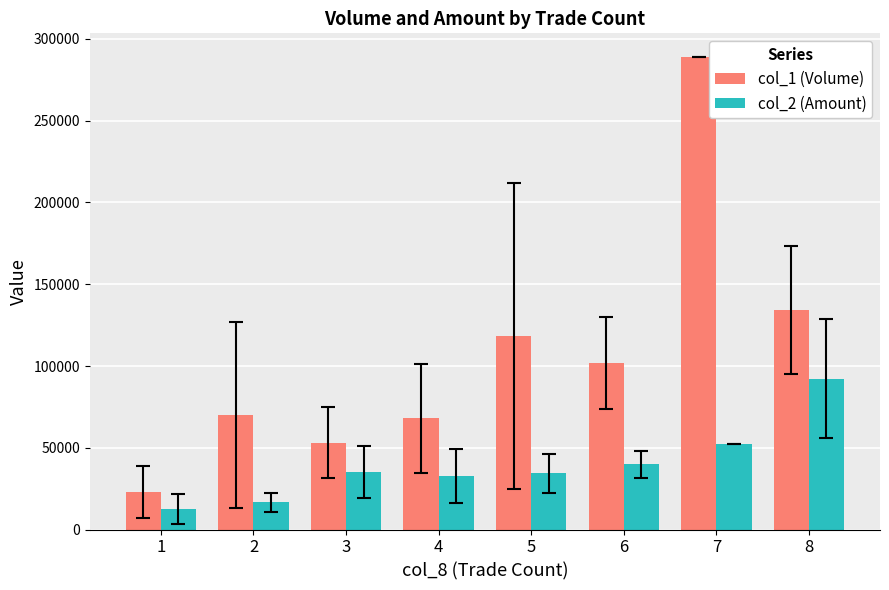

Which series has the widest spread of values?

col_1 (Volume)